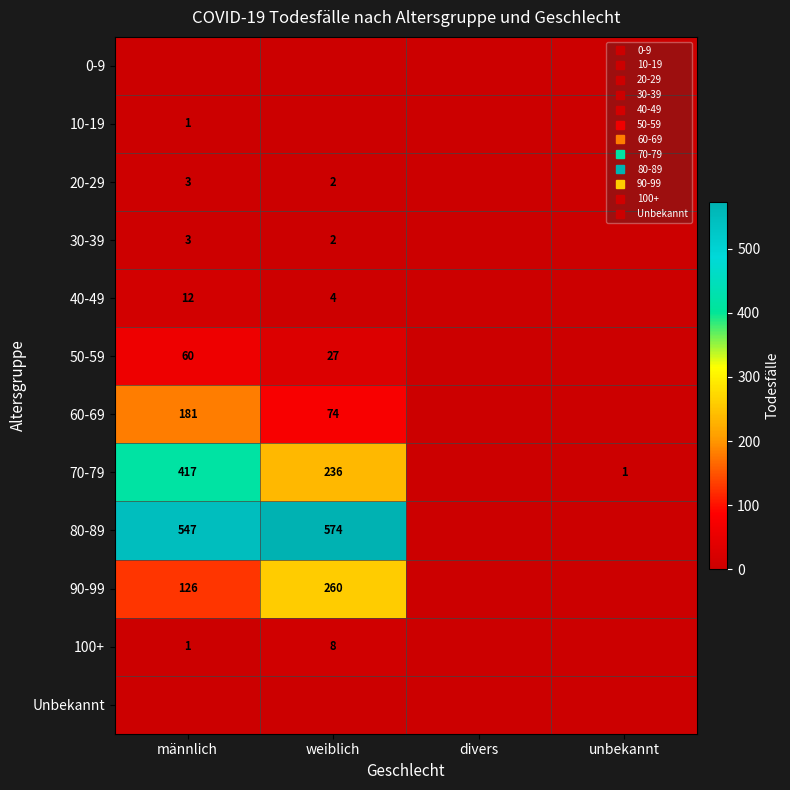

How many values in the 100+ series are below 1?

2